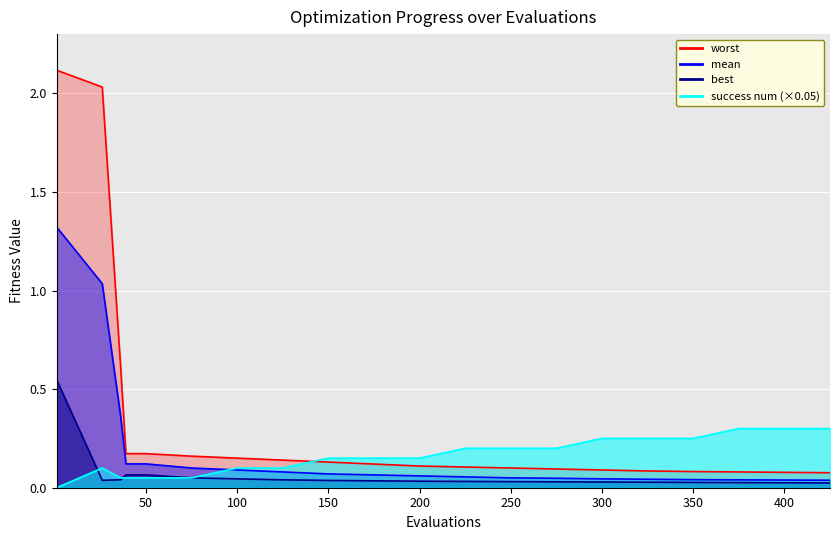

Which series changed the most between 100 and 200?

success_num